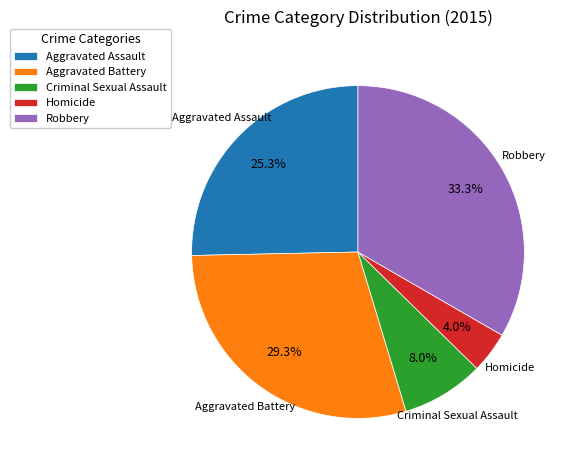

What is the smallest slice in the pie chart?

Homicide